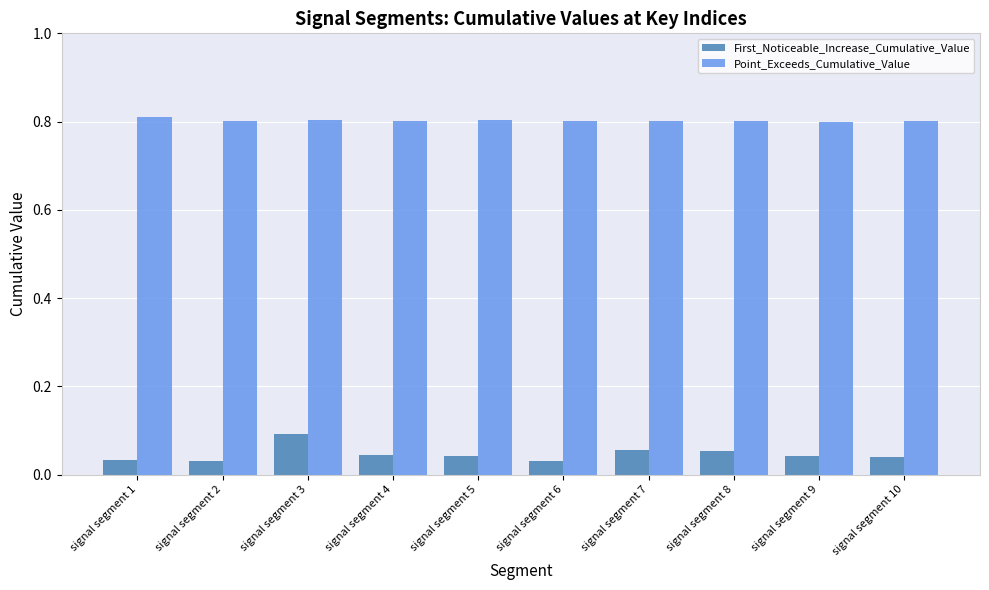

Rank the series by their maximum value, from highest to lowest.

Point_Exceeds_Cumulative_Value, First_Noticeable_Increase_Cumulative_Value